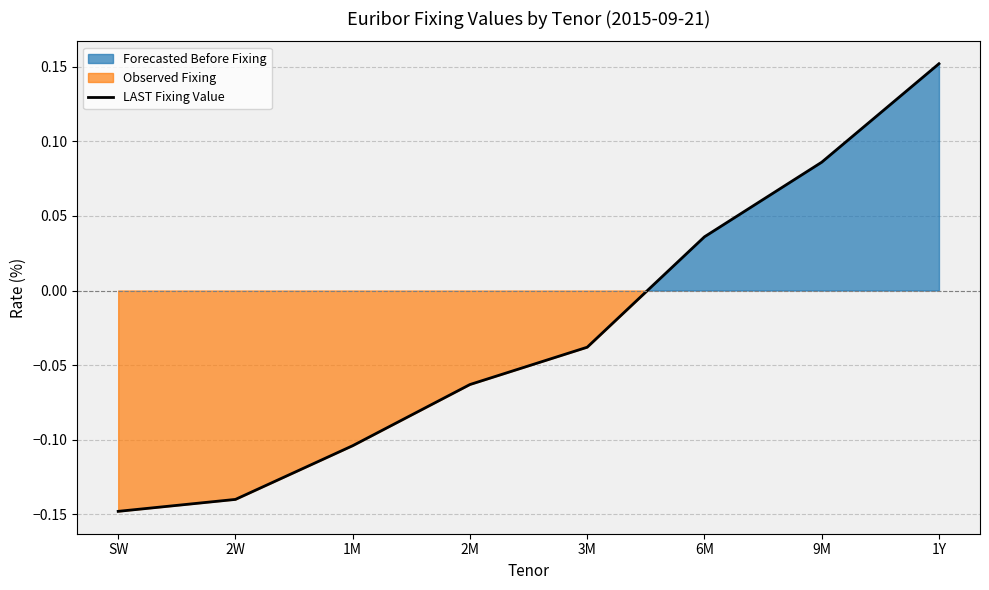

List the labels in order of value, largest first.

1Y, 9M, 6M, 3M, 2M, 1M, 2W, SW